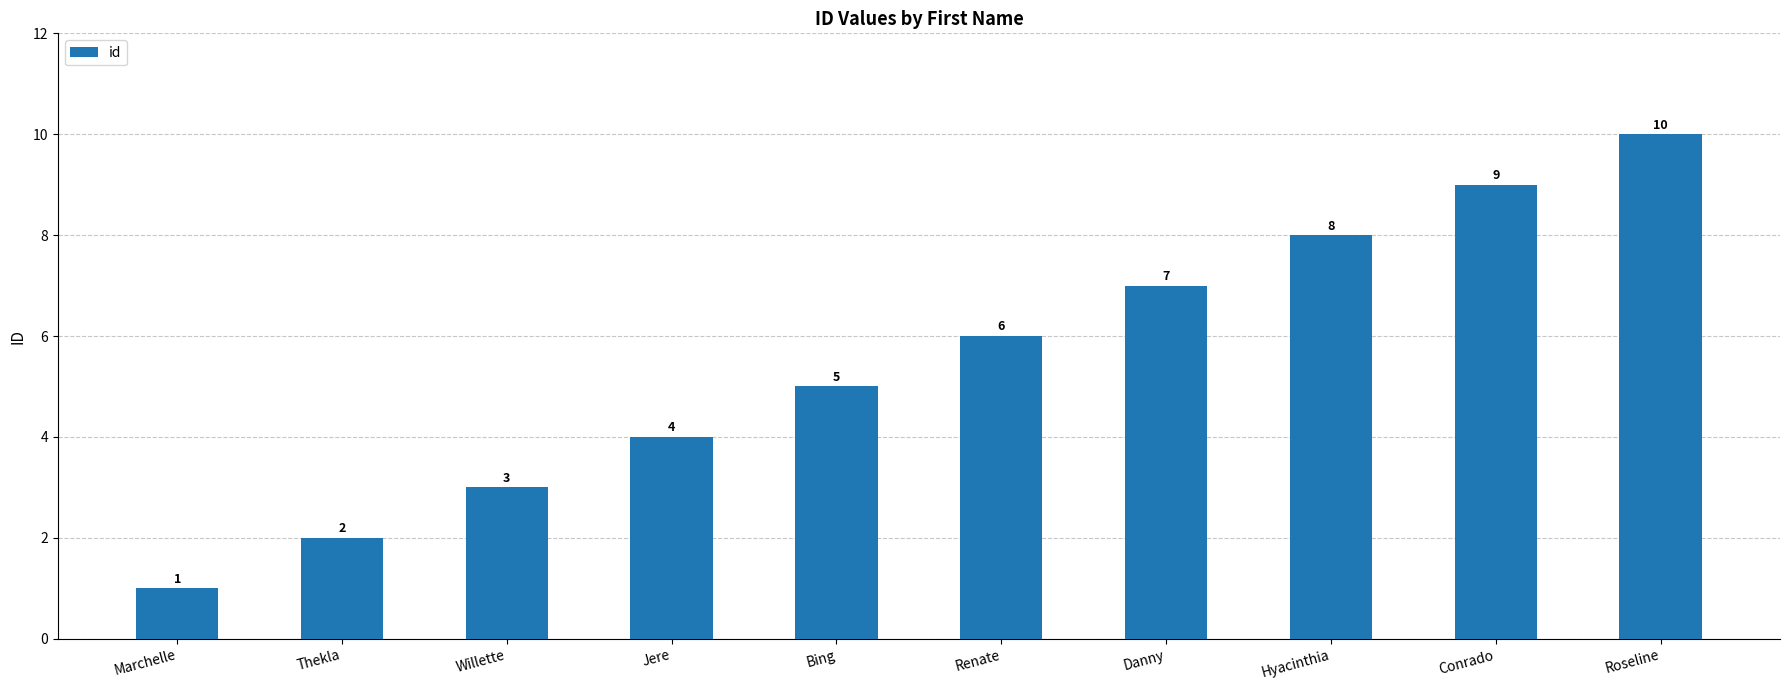

Rank the categories by value from highest to lowest.

Roseline, Conrado, Hyacinthia, Danny, Renate, Bing, Jere, Willette, Thekla, Marchelle